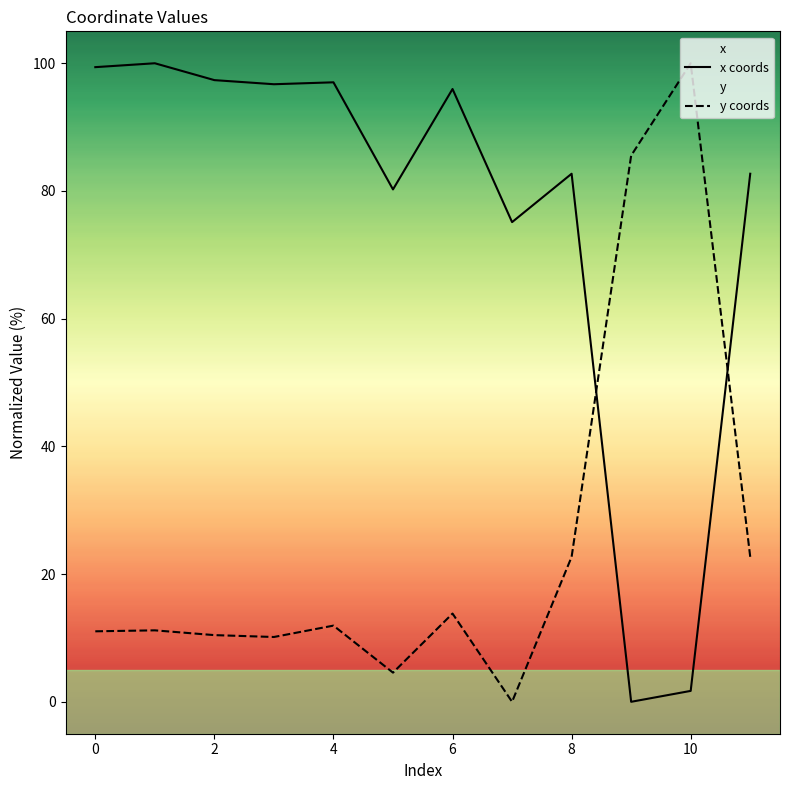

How many interior local valleys does the x series have?

4